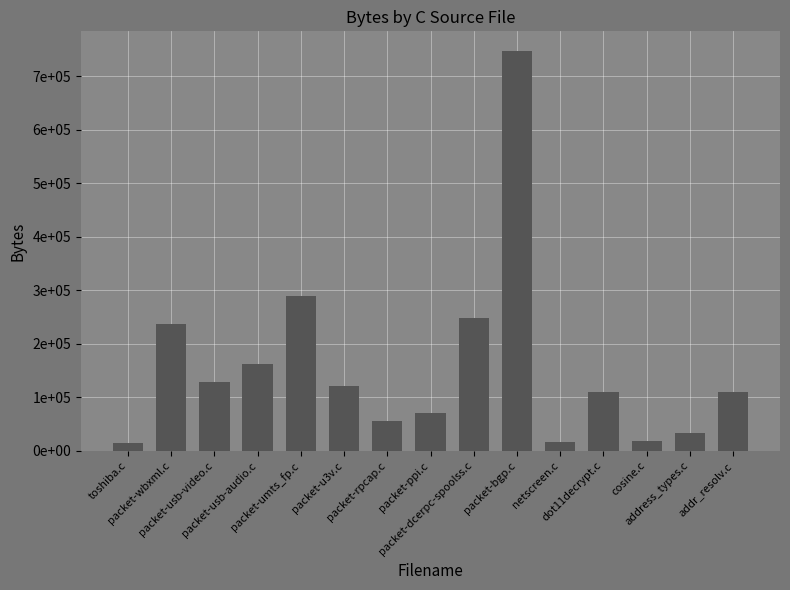

What is the average value?

157424